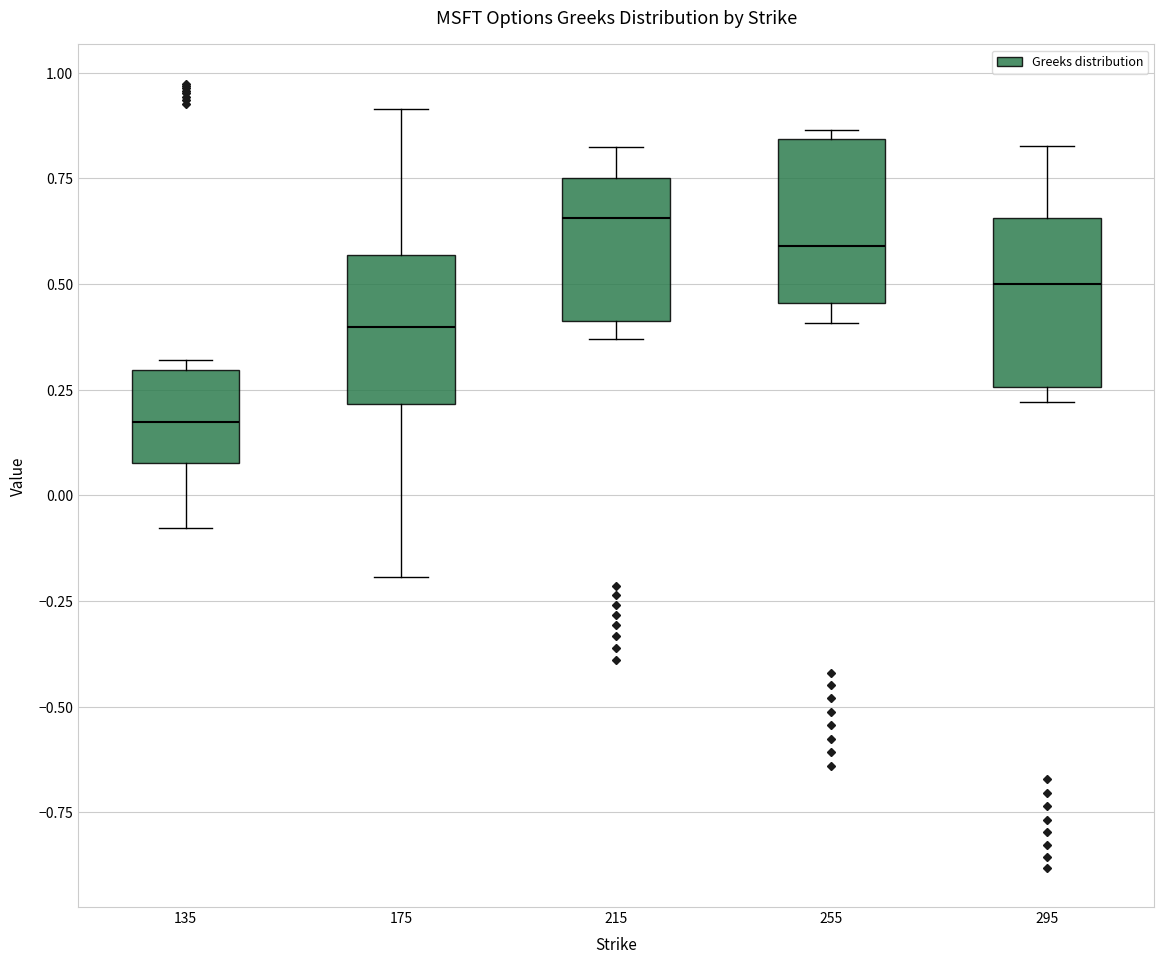

Where does the median line of the box at x = 295 sit on the y-axis? The values are not printed on the chart, so give them approximately, as read against the axis.

0.50